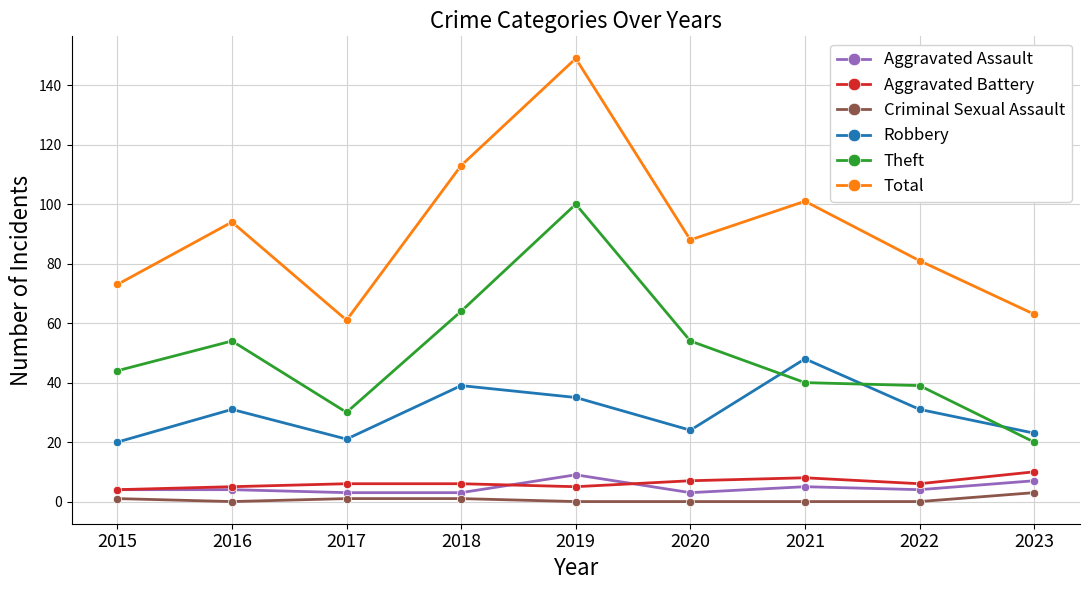

How many series are shown in this chart?

6